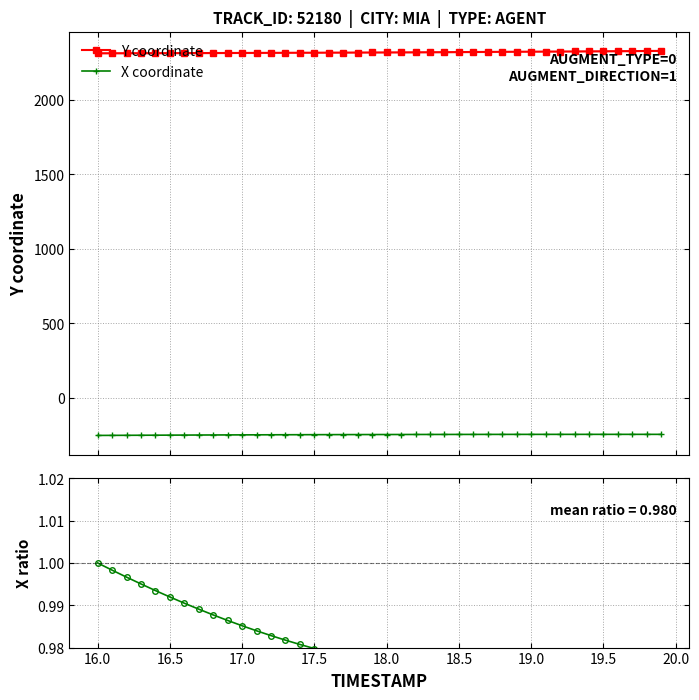

True or false: Y coordinate and X coordinate cross at least once.

False